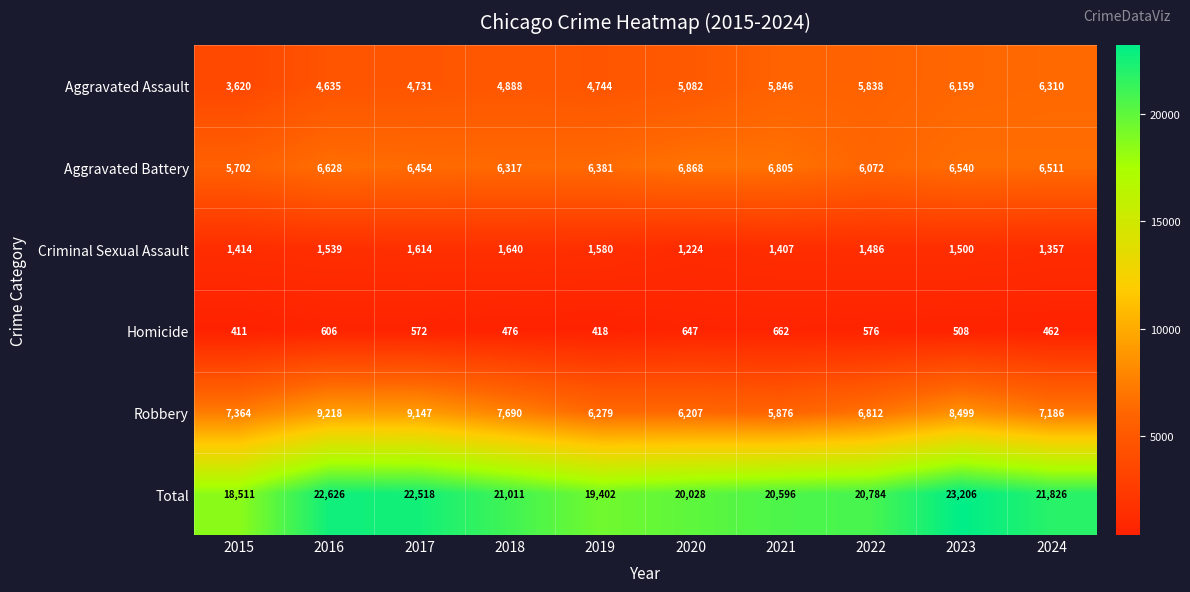

At which label is Total closest to 20858?

2022